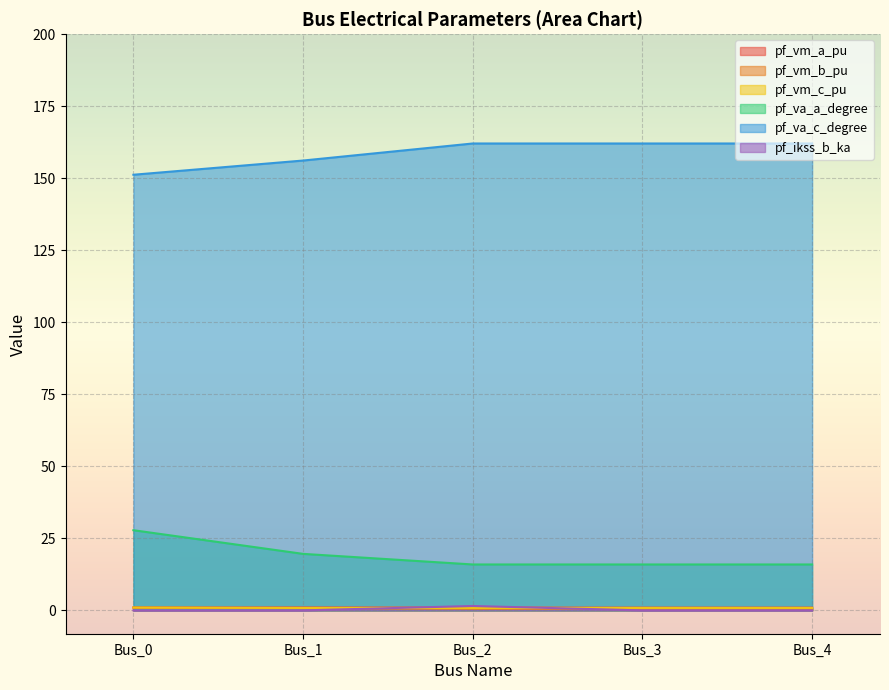

Is the value of pf_va_c_degree at Bus_0 greater than the value of pf_vm_b_pu at Bus_4?

Yes